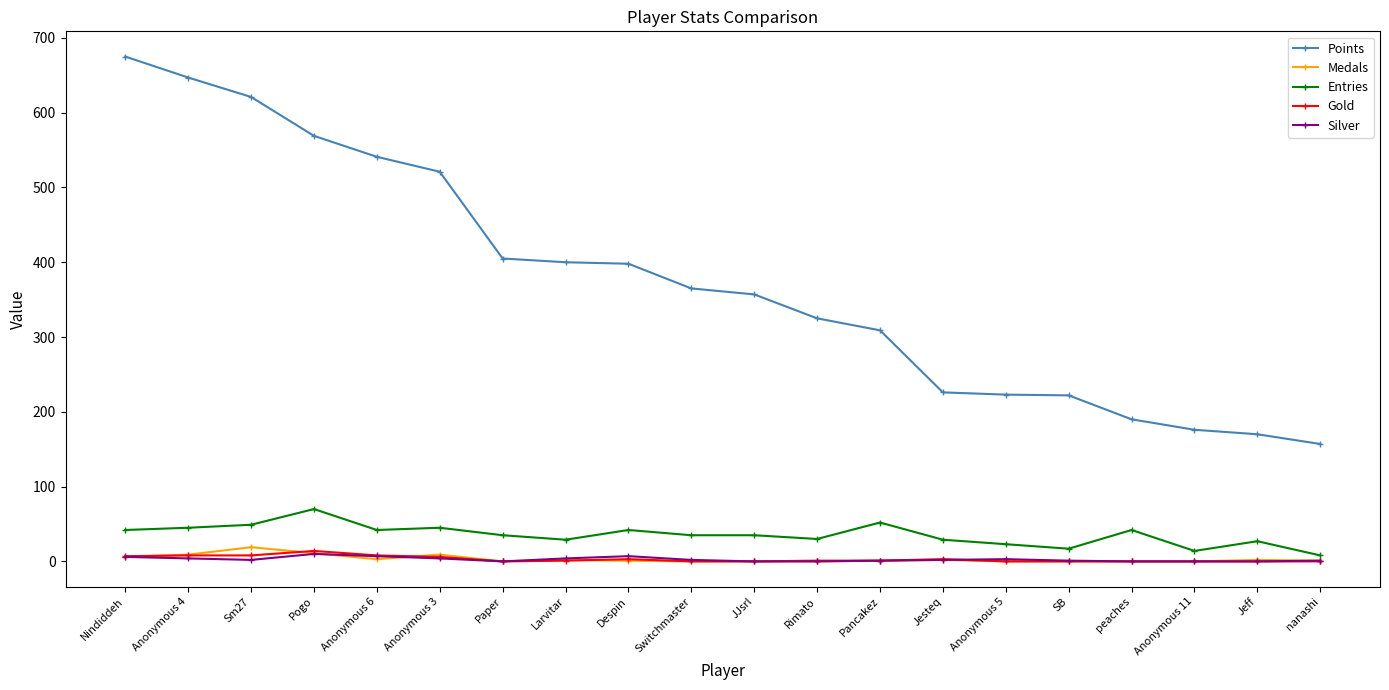

Which series has the largest range (max minus min)?

Points